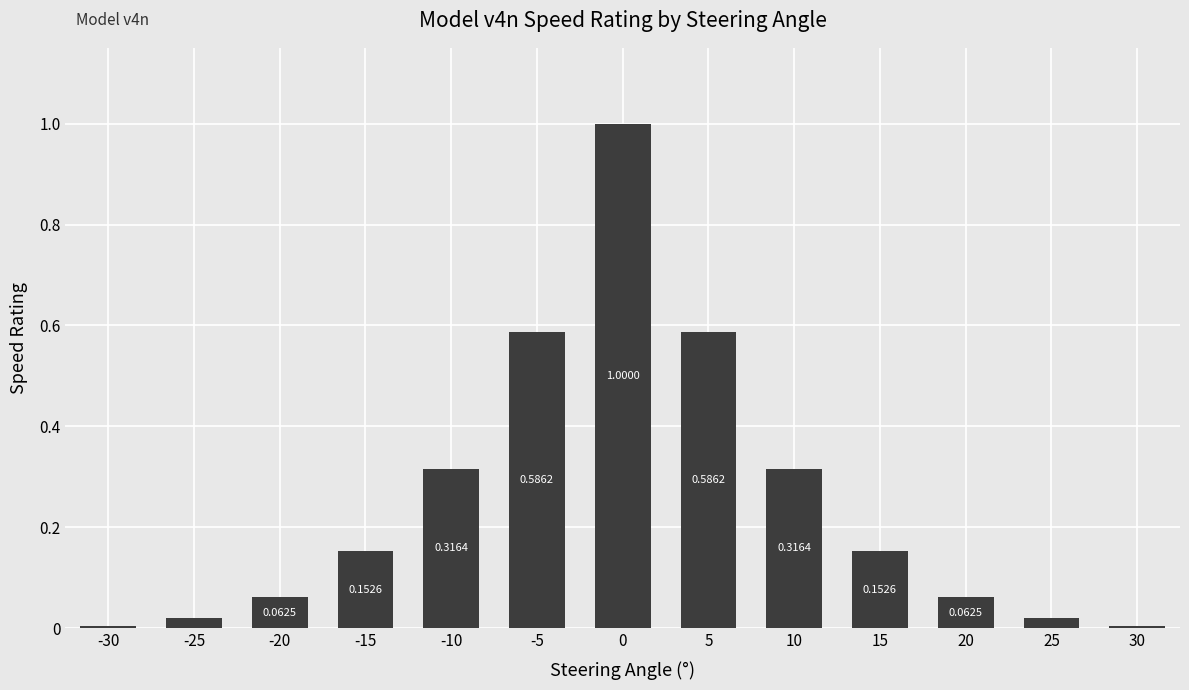

The value at -20 is 0.0. True or false?

False